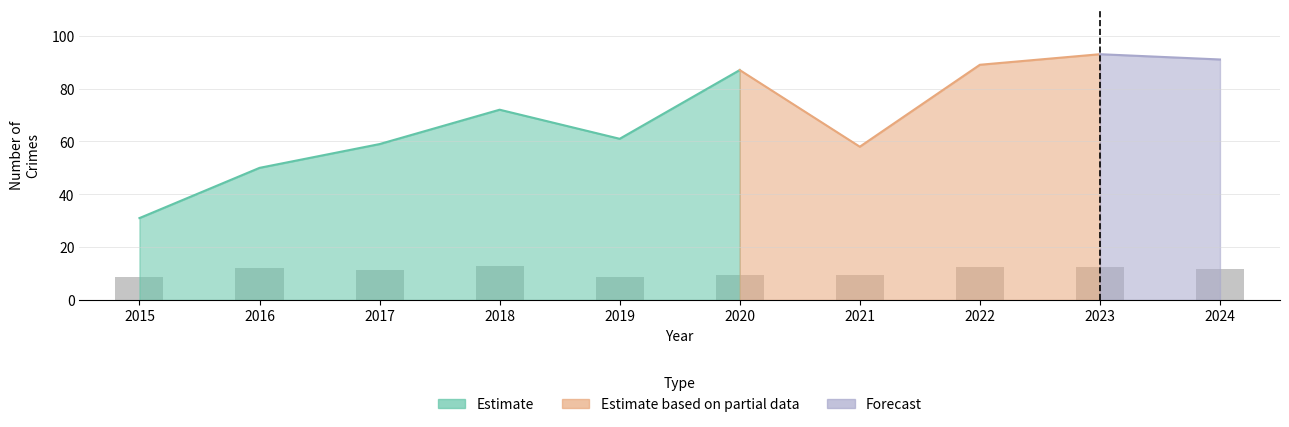

How many values in the Aggravated Assault series are below 72?

5